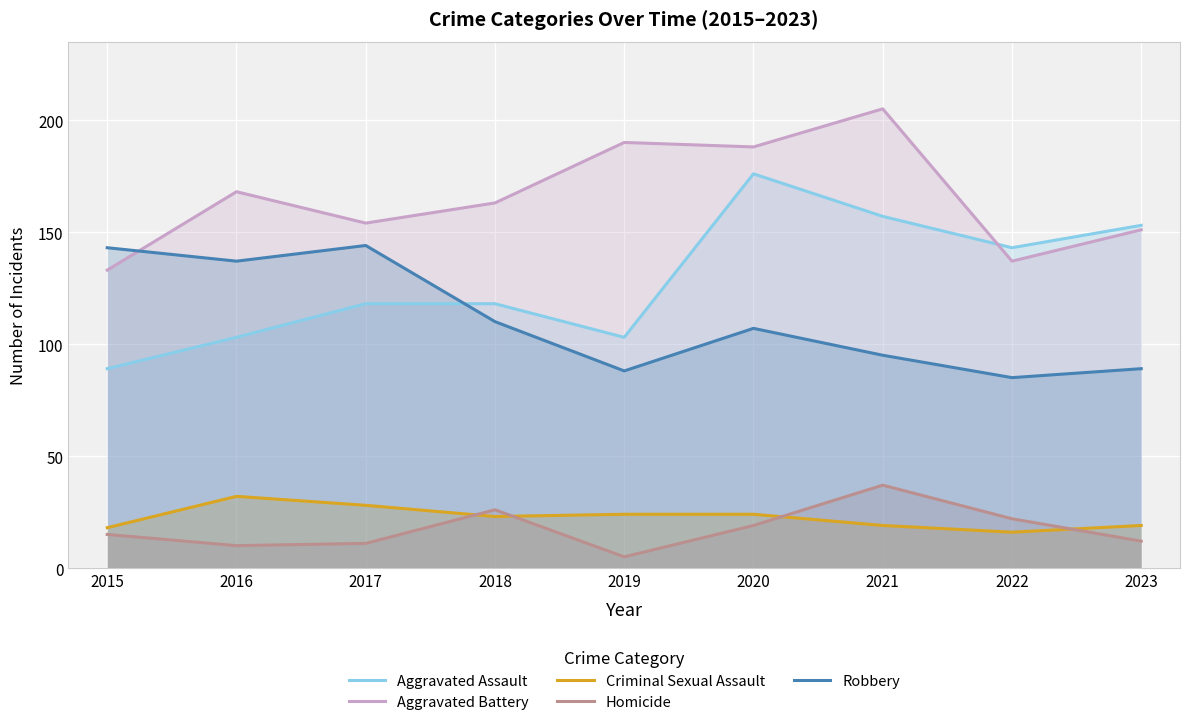

How many values in the Aggravated Assault series exceed 118?

4